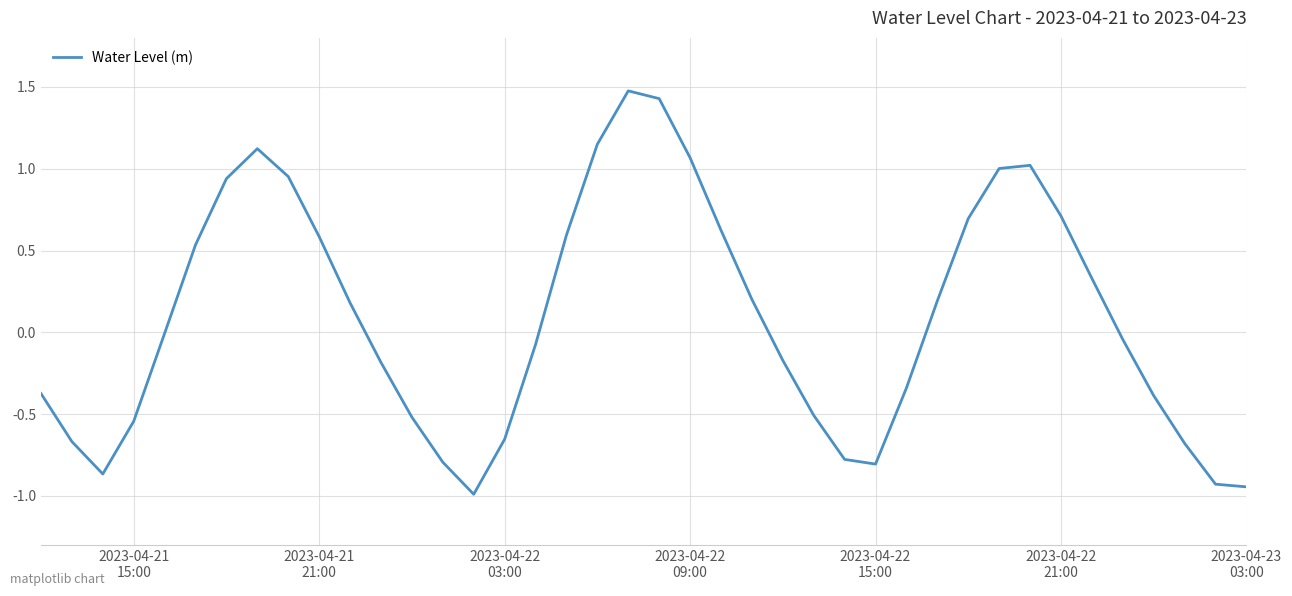

What is the maximum value shown in the chart?

1.5